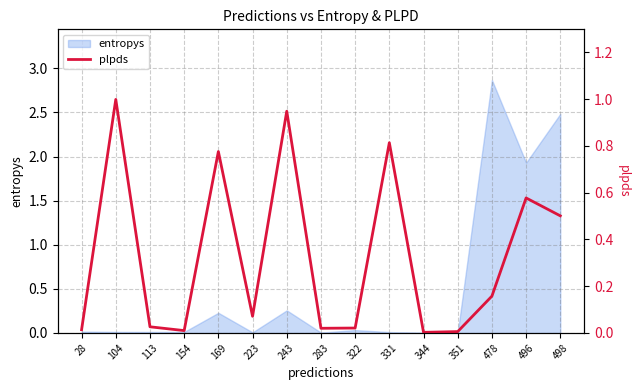

Which label corresponds to the smallest value in the chart?

344